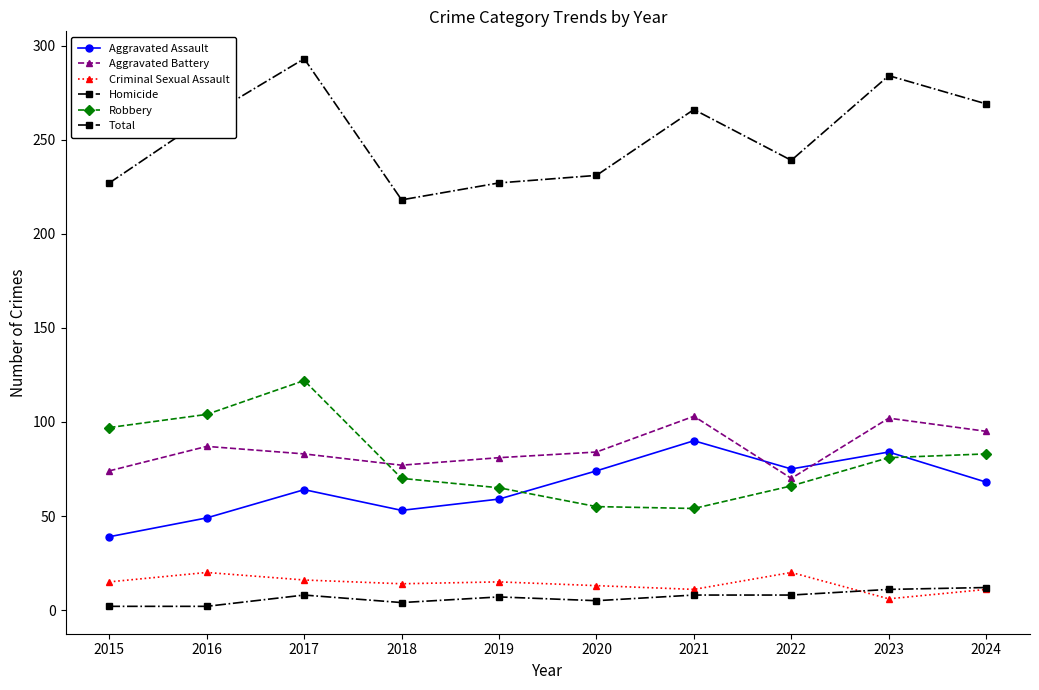

Rank the categories by Criminal Sexual Assault value from lowest to highest.

2023, 2021, 2024, 2020, 2018, 2015, 2019, 2017, 2016, 2022